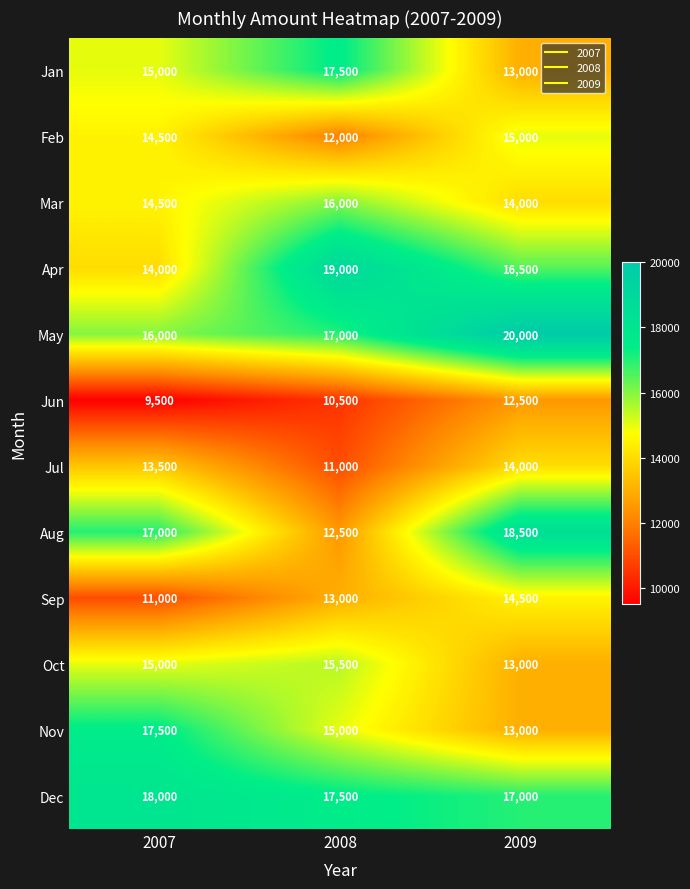

What is the approximate value of Jul at 2008?

11000